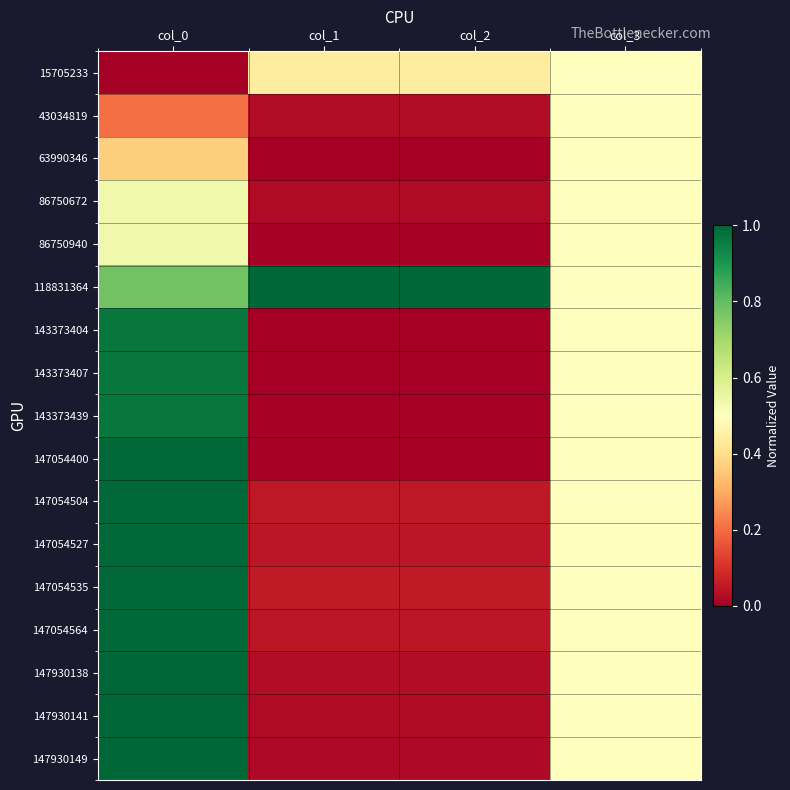

Reading left to right, transcribe all the data shown in this chart.

15705233: col_0=0.0	col_1=0.4	col_2=0.4	col_3=0.5
43034819: col_0=0.2	col_1=0.0	col_2=0.0	col_3=0.5
63990346: col_0=0.4	col_1=0.0	col_2=0.0	col_3=0.5
86750672: col_0=0.5	col_1=0.0	col_2=0.0	col_3=0.5
86750940: col_0=0.5	col_1=0.0	col_2=0.0	col_3=0.5
118831364: col_0=0.8	col_1=1.0	col_2=1.0	col_3=0.5
143373404: col_0=1.0	col_1=0.0	col_2=0.0	col_3=0.5
143373407: col_0=1.0	col_1=0.0	col_2=0.0	col_3=0.5
143373439: col_0=1.0	col_1=0.0	col_2=0.0	col_3=0.5
147054400: col_0=1.0	col_1=0.0	col_2=0.0	col_3=0.5
147054504: col_0=1.0	col_1=0.1	col_2=0.1	col_3=0.5
147054527: col_0=1.0	col_1=0.1	col_2=0.1	col_3=0.5
147054535: col_0=1.0	col_1=0.1	col_2=0.1	col_3=0.5
147054564: col_0=1.0	col_1=0.1	col_2=0.1	col_3=0.5
147930138: col_0=1.0	col_1=0.0	col_2=0.0	col_3=0.5
147930141: col_0=1.0	col_1=0.0	col_2=0.0	col_3=0.5
147930149: col_0=1.0	col_1=0.0	col_2=0.0	col_3=0.5